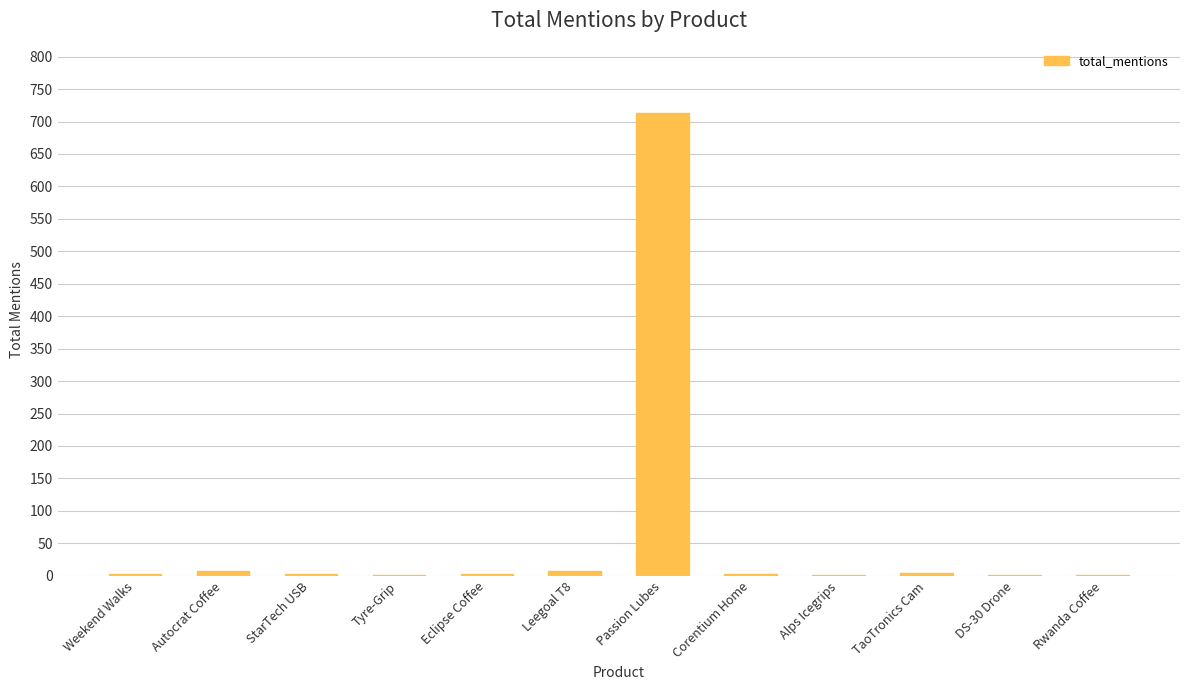

At which category does the chart reach its peak across all series?

Passion Lubes